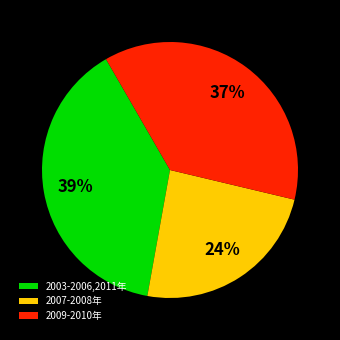

The 2009-2010年 slice represents 37% of the pie. True or false?

True